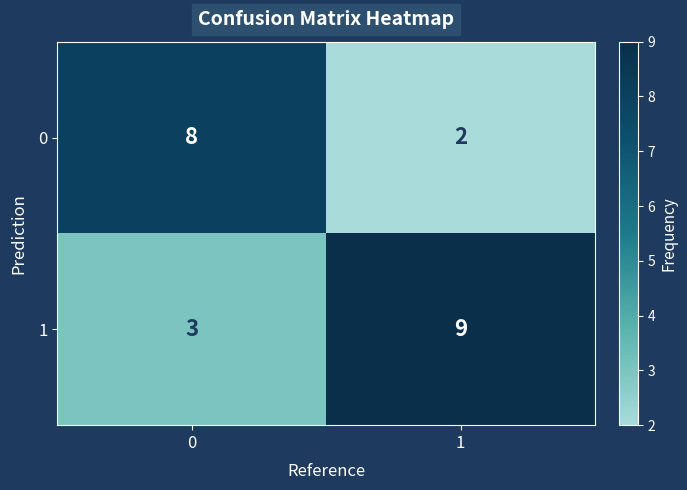

The value of 0 at 0 is 8. True or false?

True